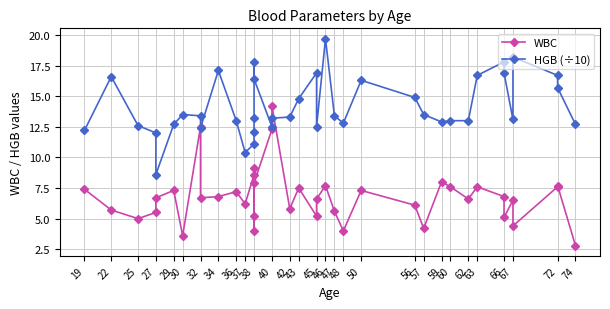

In WBC, how many points are higher than both neighbors (excluding endpoints)?

13